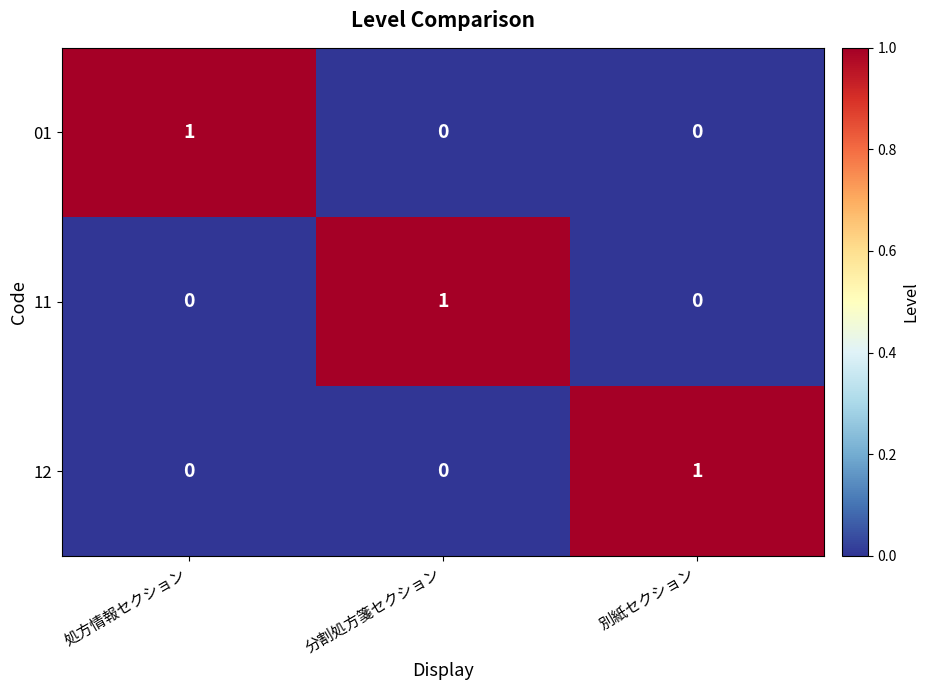

What is the spread (max minus min) of values at 処方情報セクション?

1